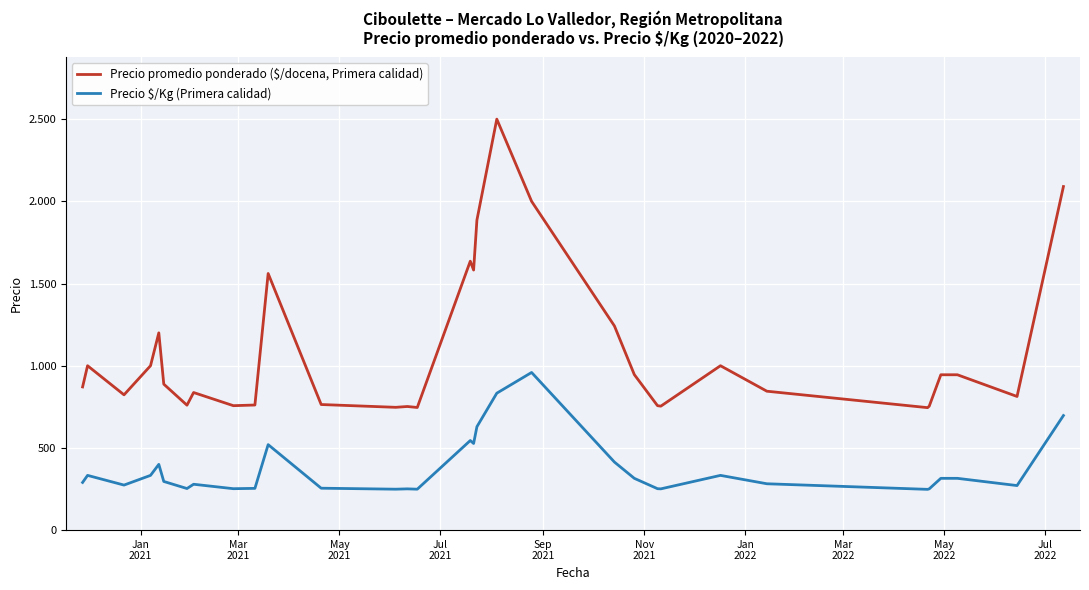

Is this an area chart (filled region under the line)?

No